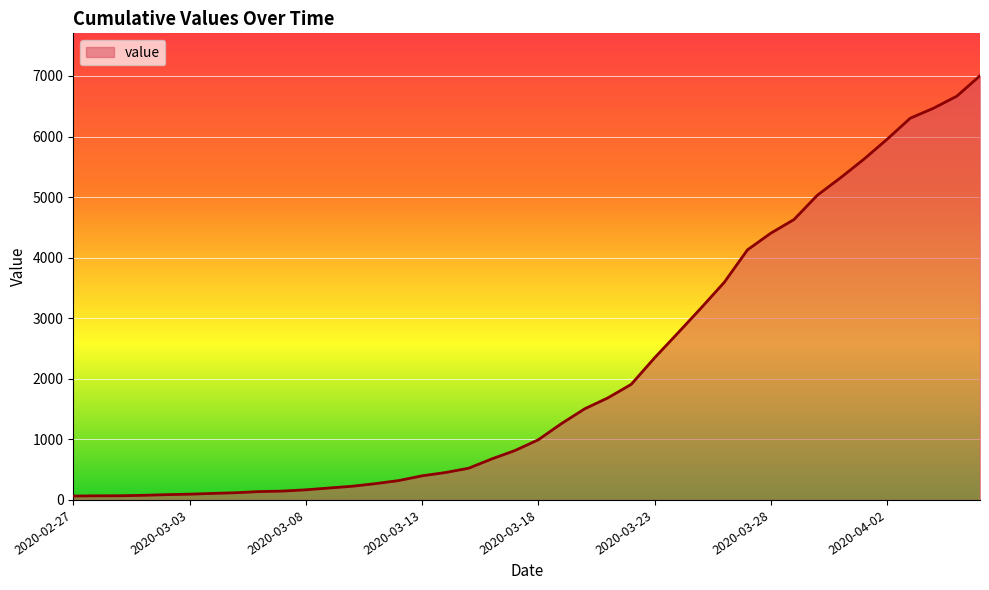

What is the maximum value shown in the chart?

7004